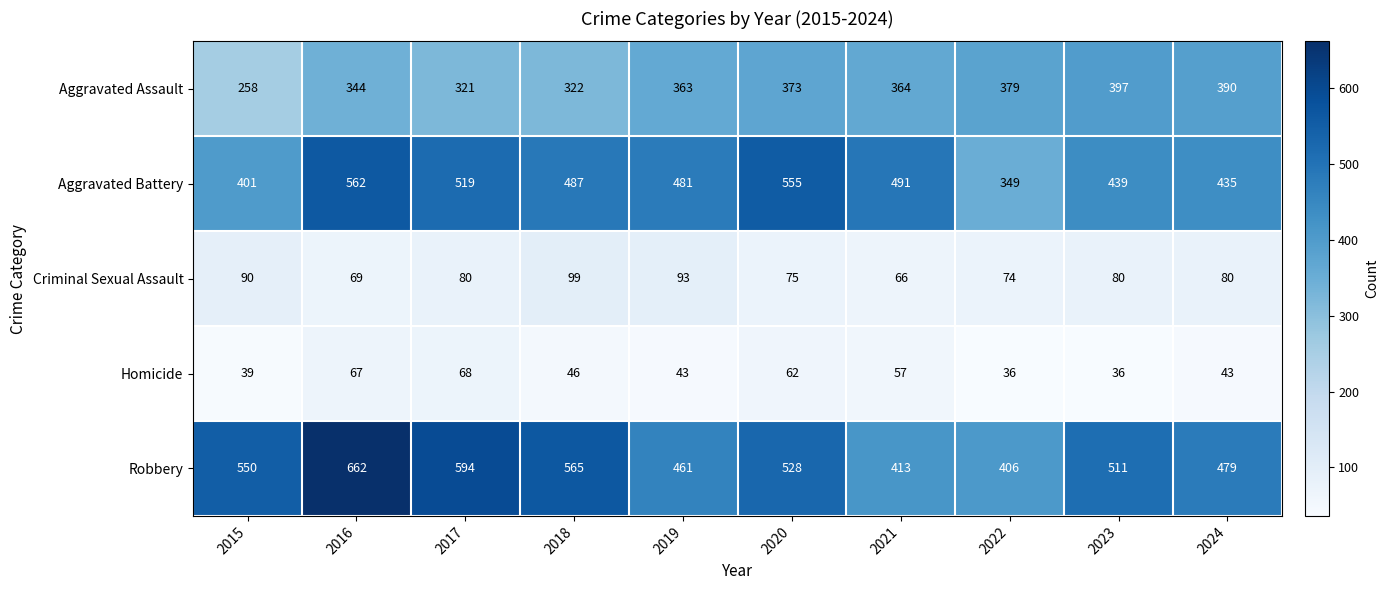

What is the minimum value shown in the chart?

36